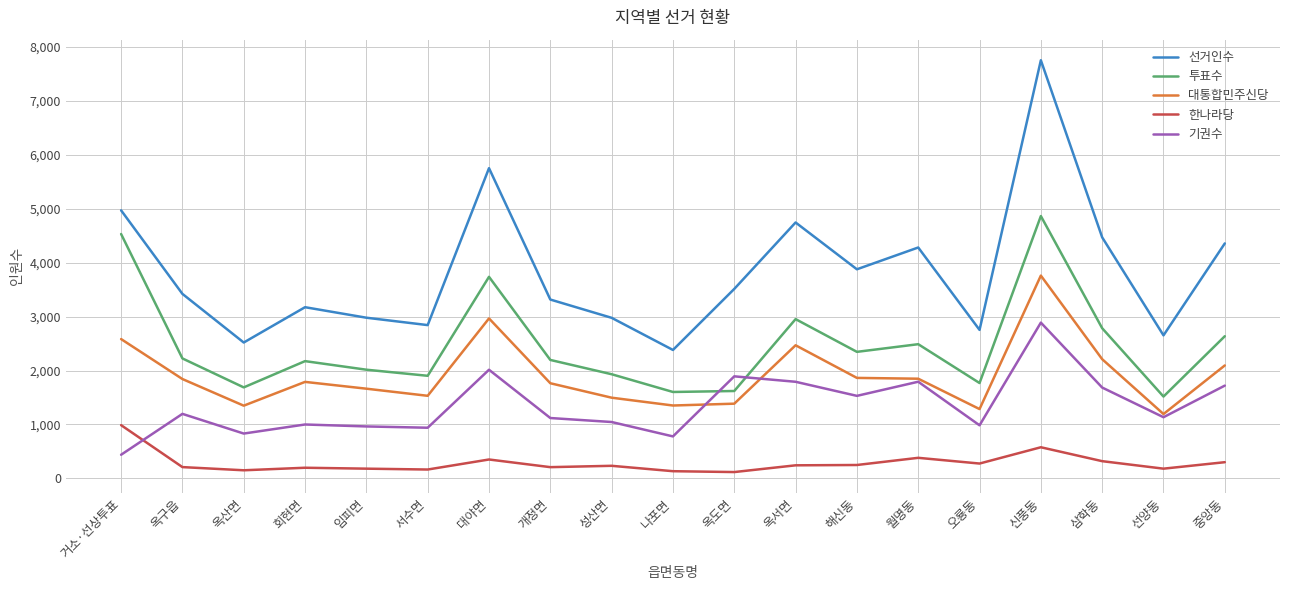

What is the sum of the 투표수 values at 월명동 and 선양동?

4007